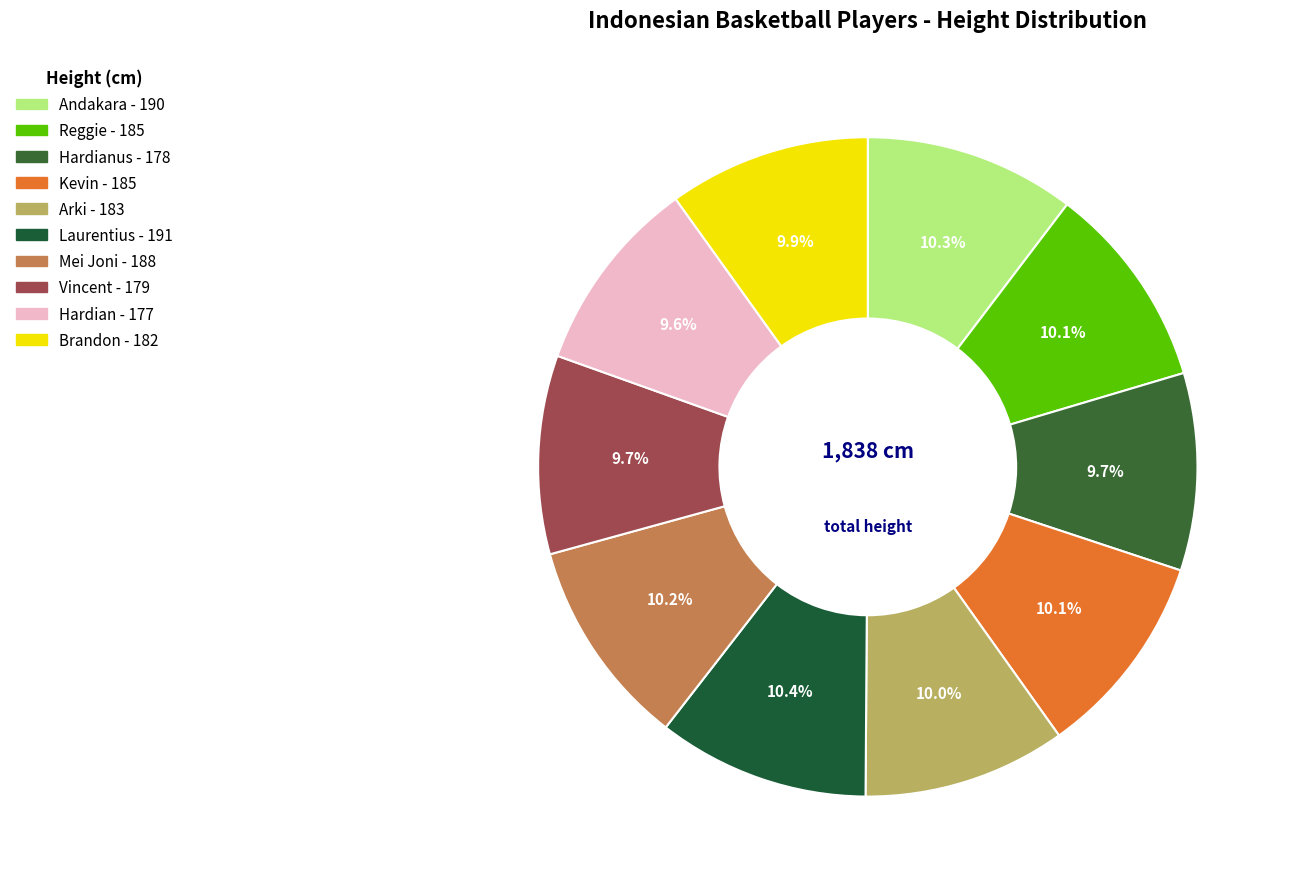

Rank the categories by value from highest to lowest.

Laurentius Steven Oei, Andakara Prastawa Dyaksa, Mei Joni, Reggie Mononimbar, Kevin Yonas Sitorus, Arki Dikania Wisnu, Brandon Jawato, Vincent Rivaldi Kosasih, Hardianus Lakudu, Hardian Wicaksono